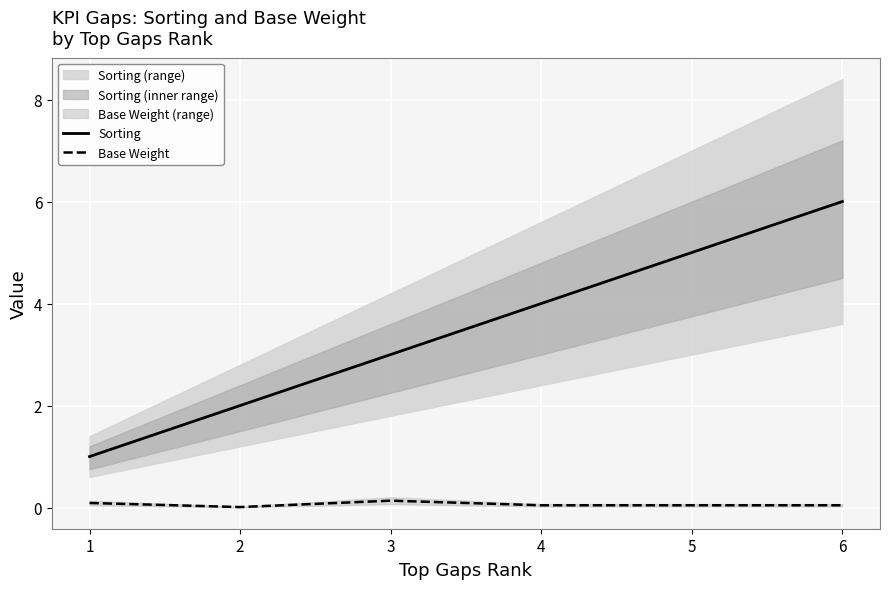

Where is the first local minimum for Base Weight?

2